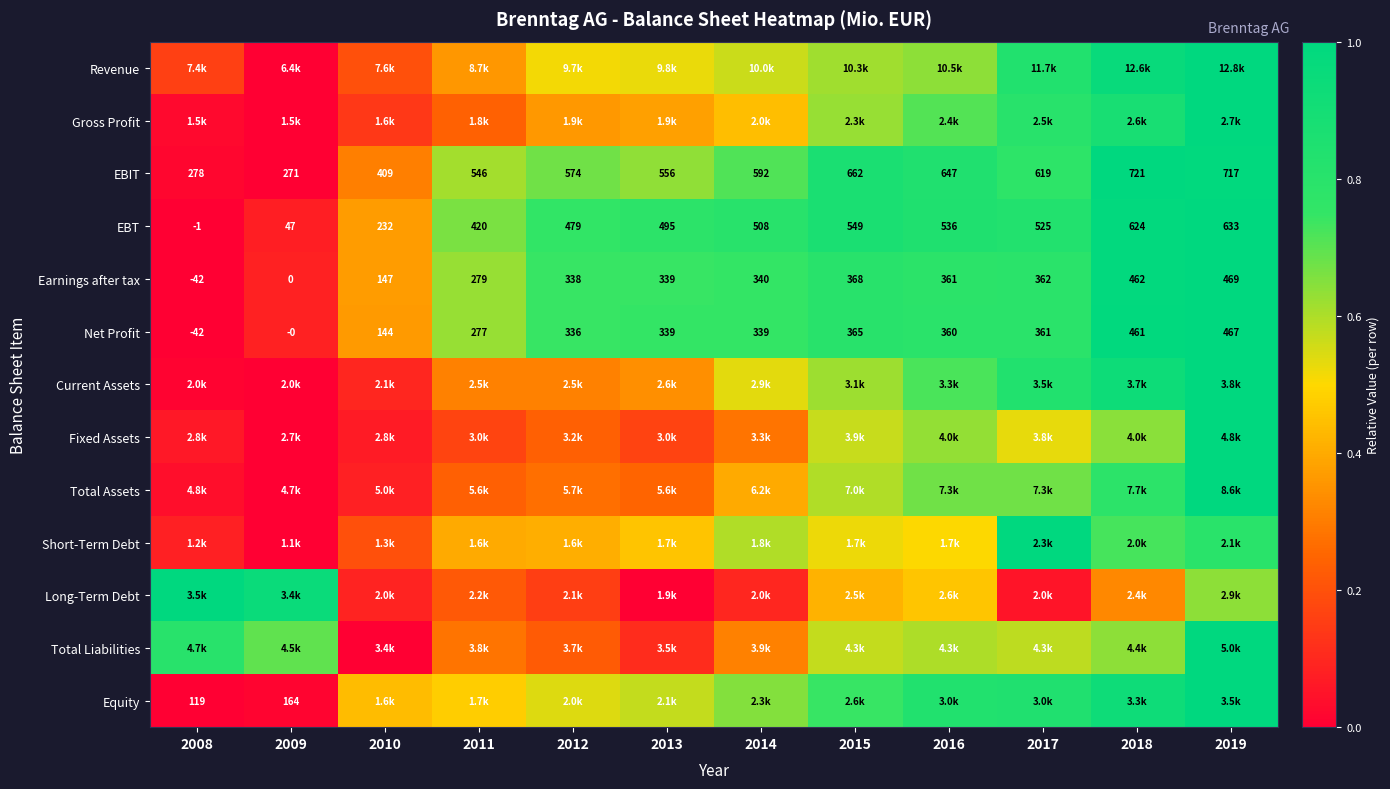

Which category has the highest value across all series?

2019